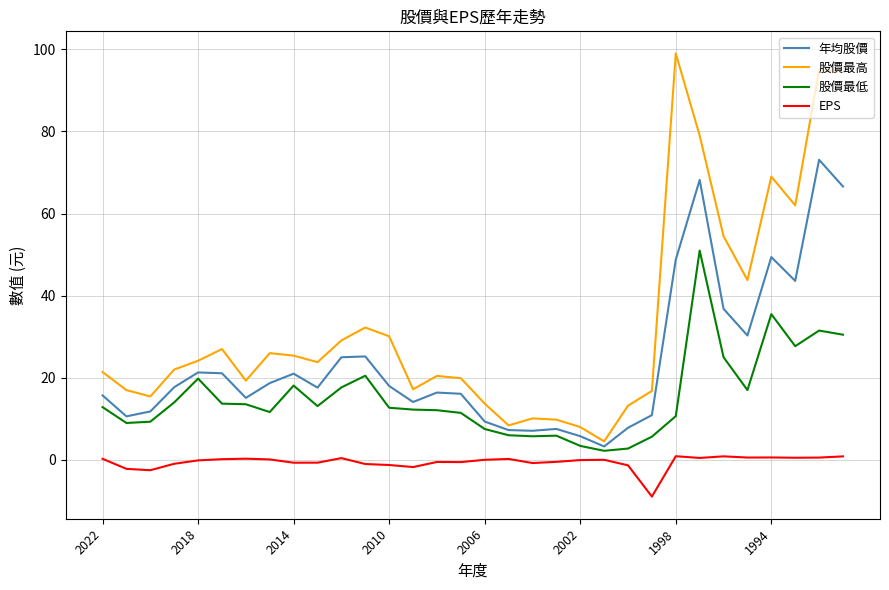

What is the maximum value shown in the chart?

99.0